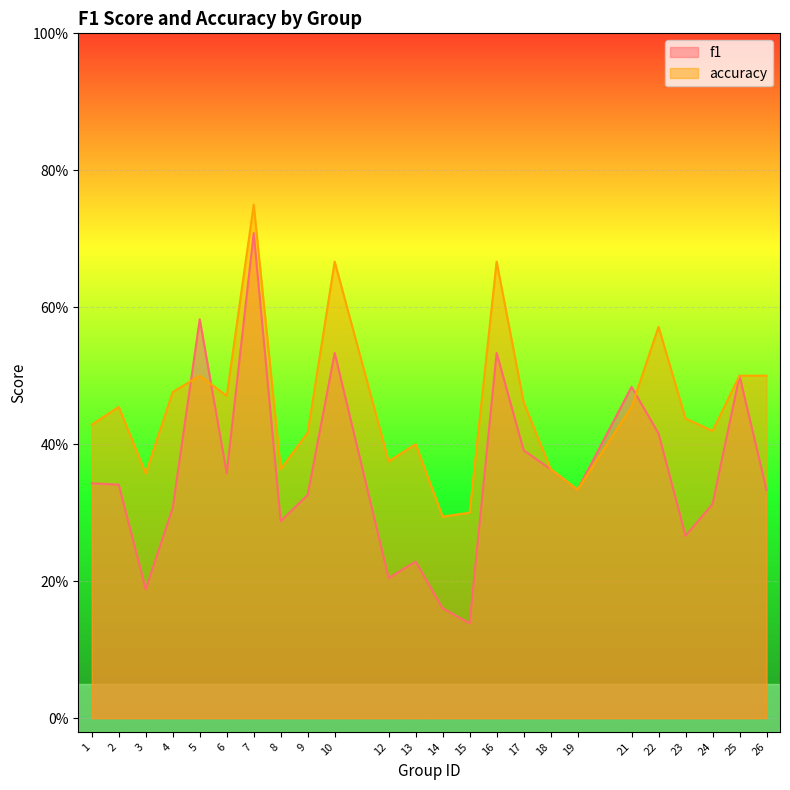

List the series in order of their overall mean, highest first.

accuracy, f1